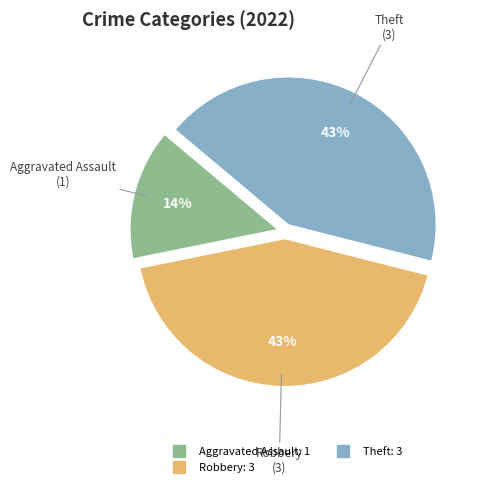

Does any single category account for the majority?

No